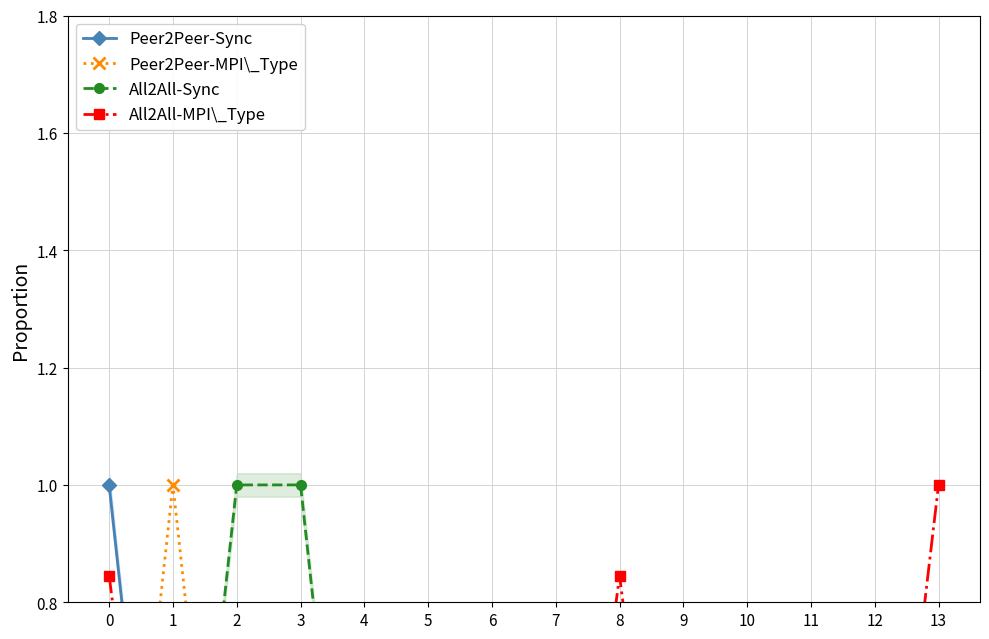

Is it true that Peer2Peer-Sync equals -0.4 at 7?

False